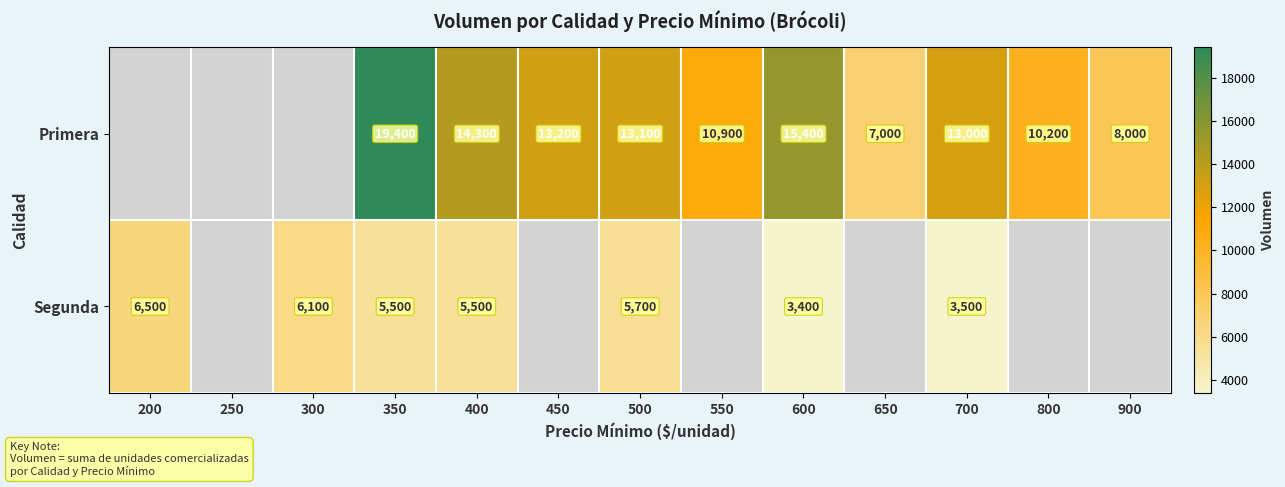

The value of Segunda at 400 is 5500. True or false?

True